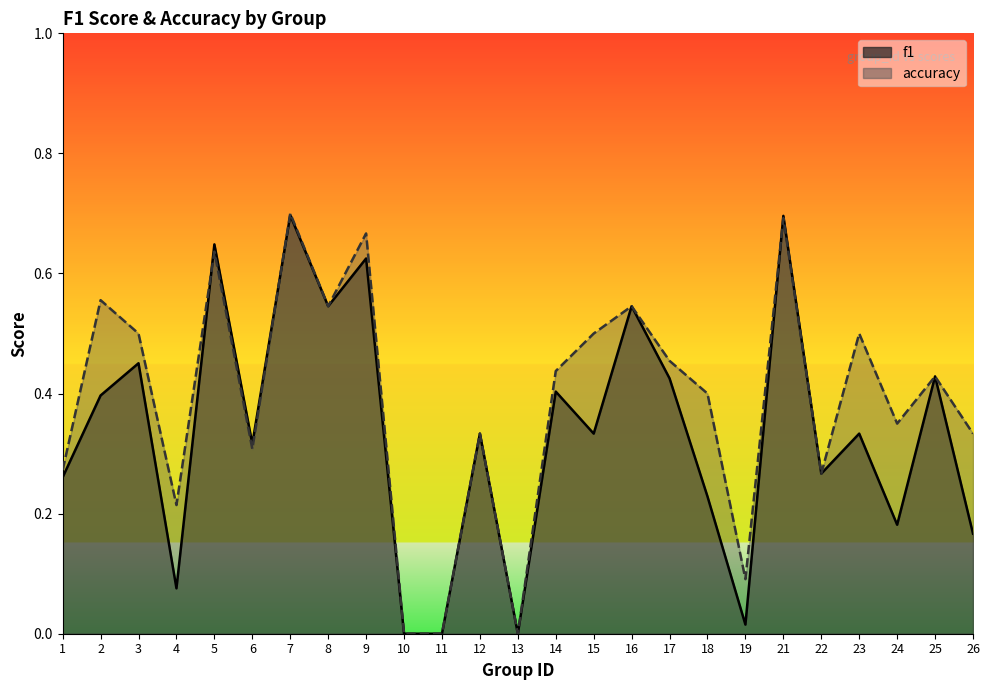

At which label does f1 reach its minimum?

10